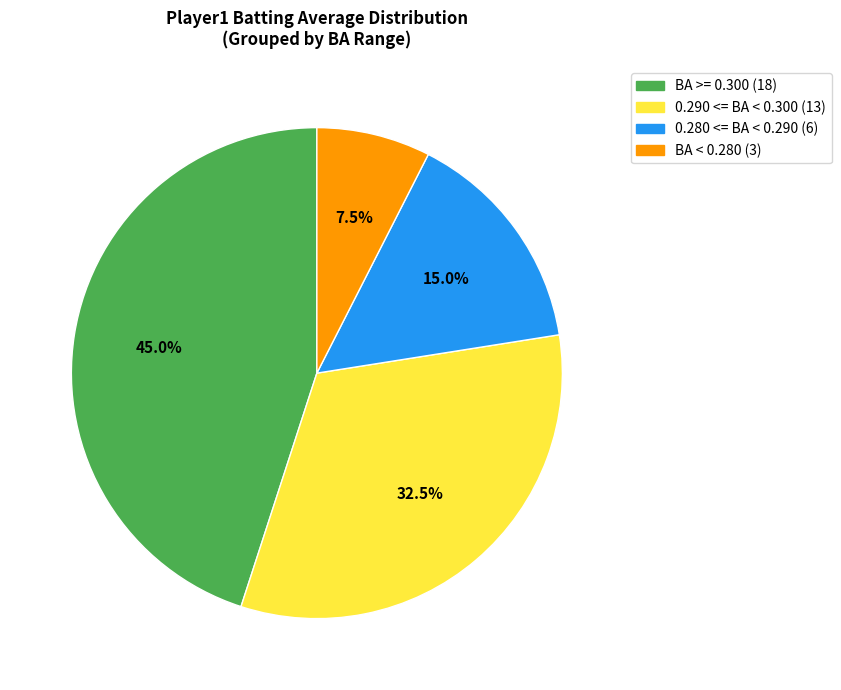

Is there any slice that represents more than half of the pie?

No